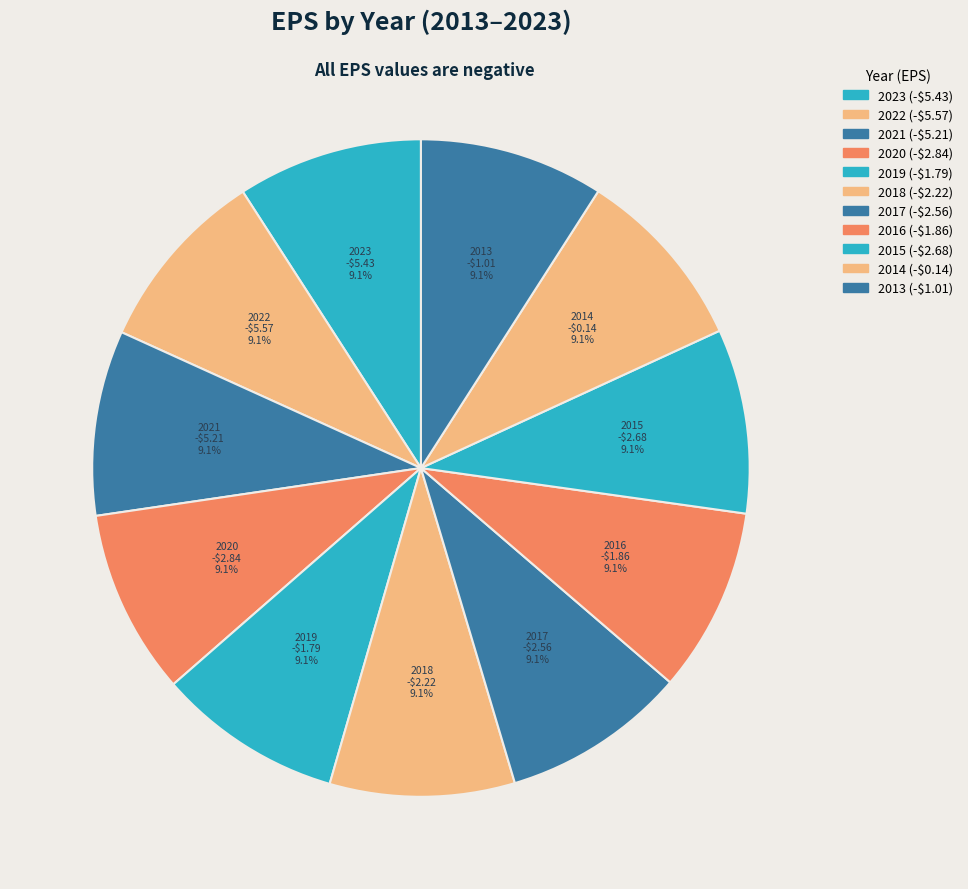

How many segments does this pie chart have?

11